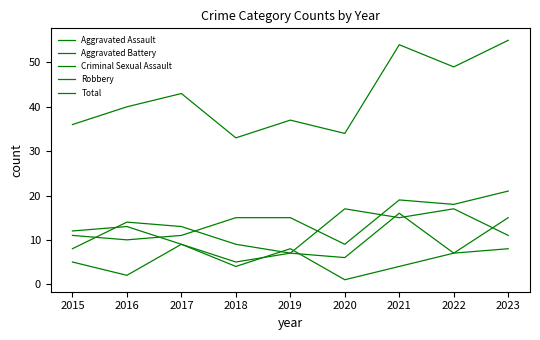

How many lines are shown in the chart?

5